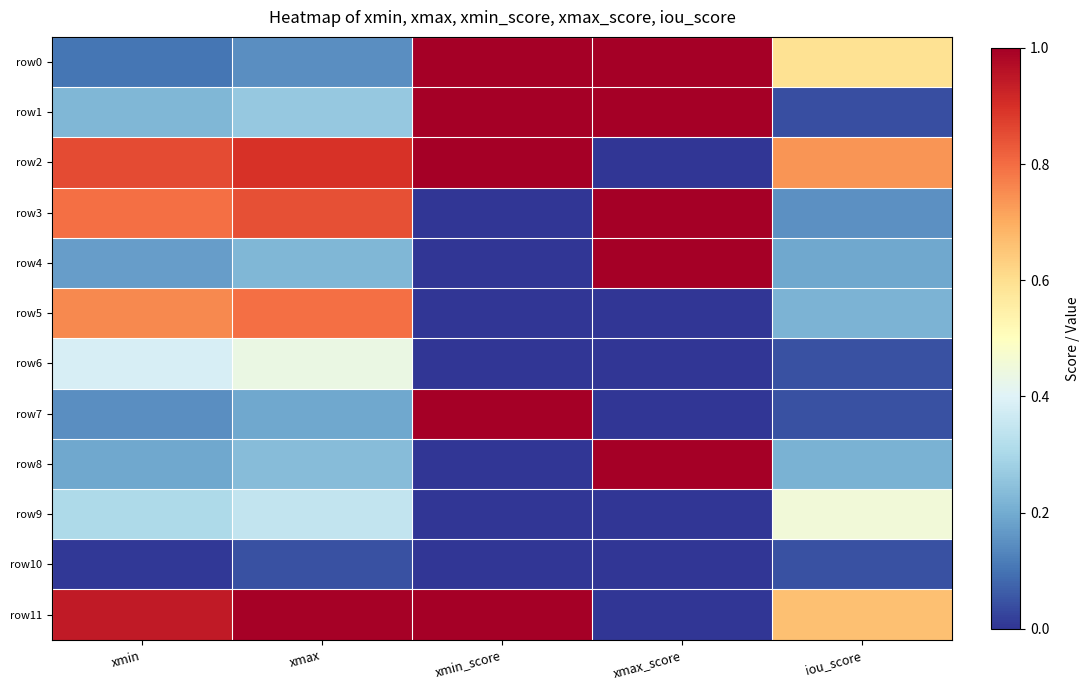

At which category does the chart reach its peak across all series?

xmin_score